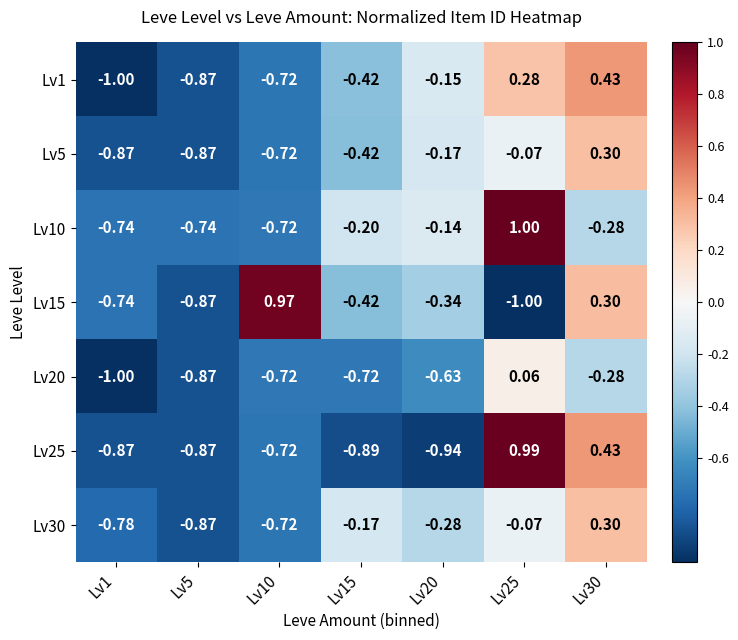

How many values in Lv1 are above zero?

2